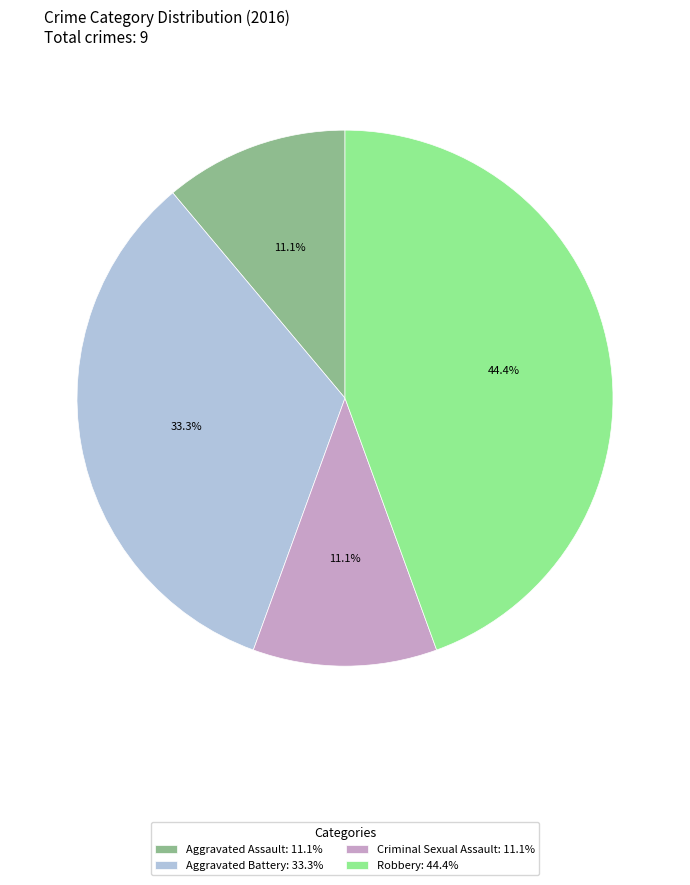

Is Aggravated Assault the majority of the pie?

No